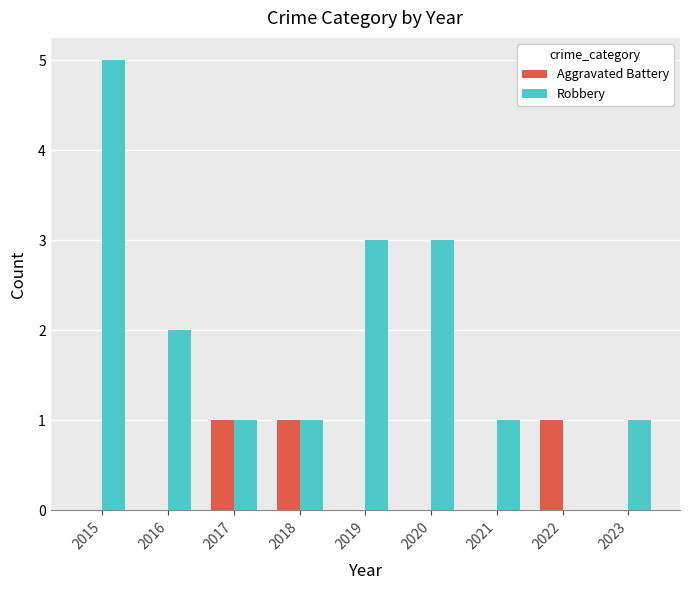

What is the total value across all series at 2019?

3